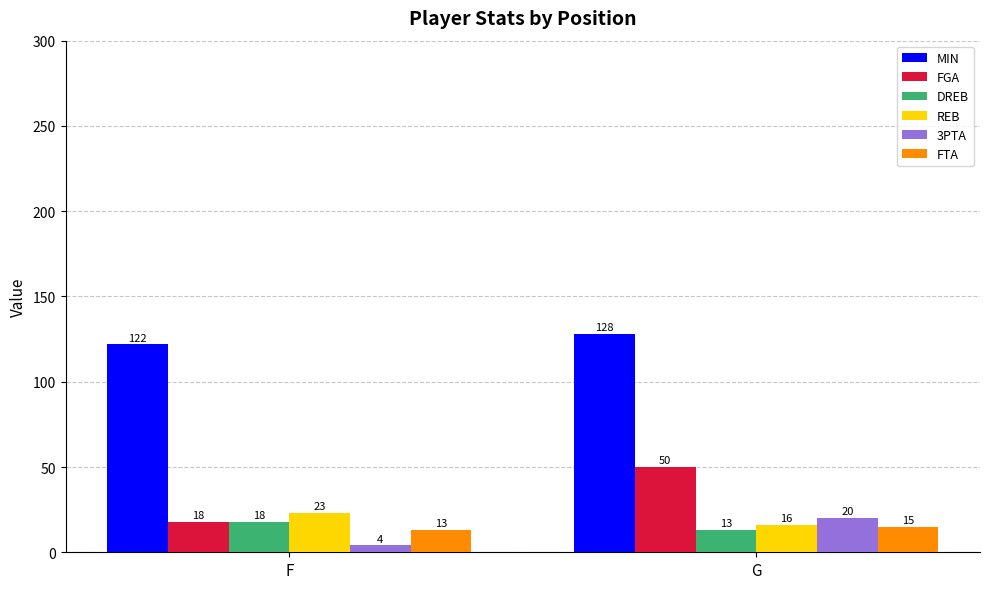

How many groups of bars are there?

2